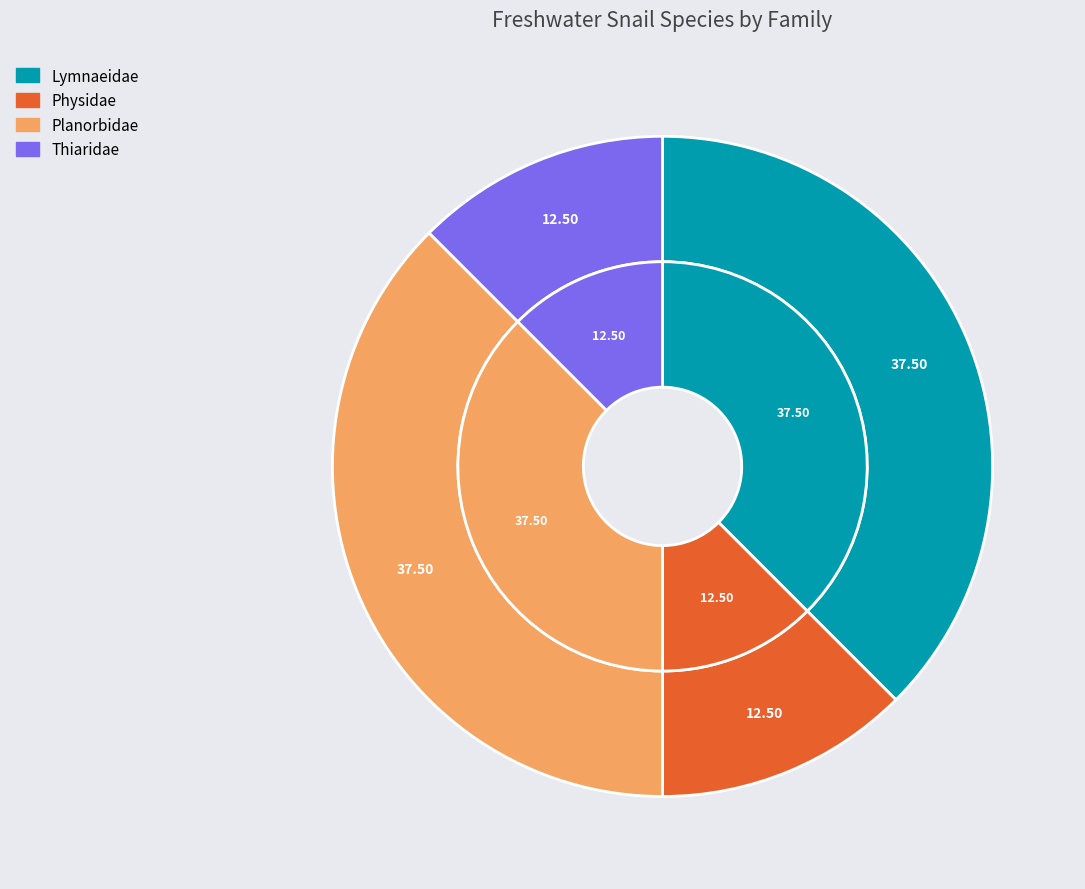

To the nearest percent, what is the average slice percentage?

25%